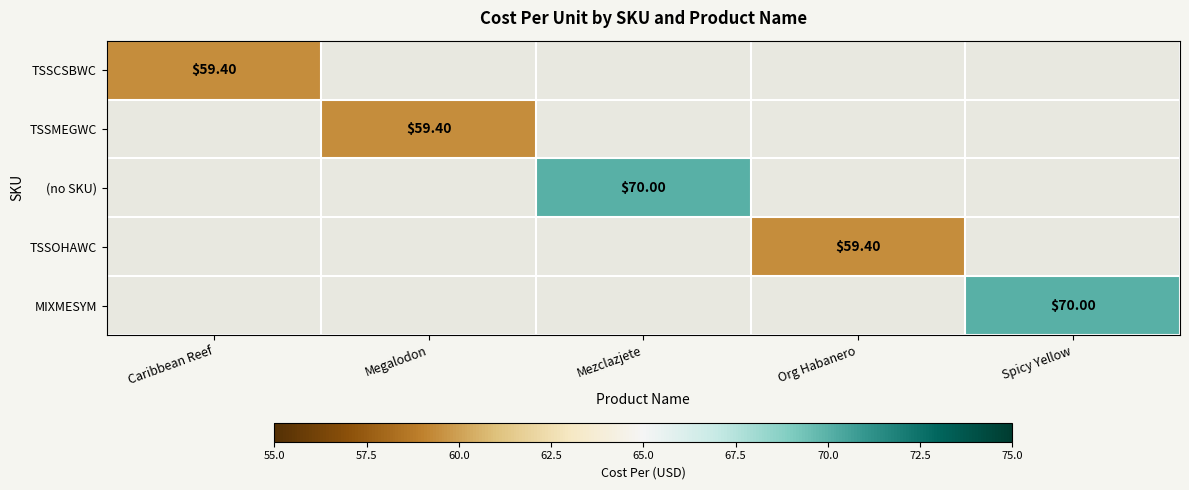

Which has a higher value, Caribbean Reef or Mezclazjete?

Mezclazjete